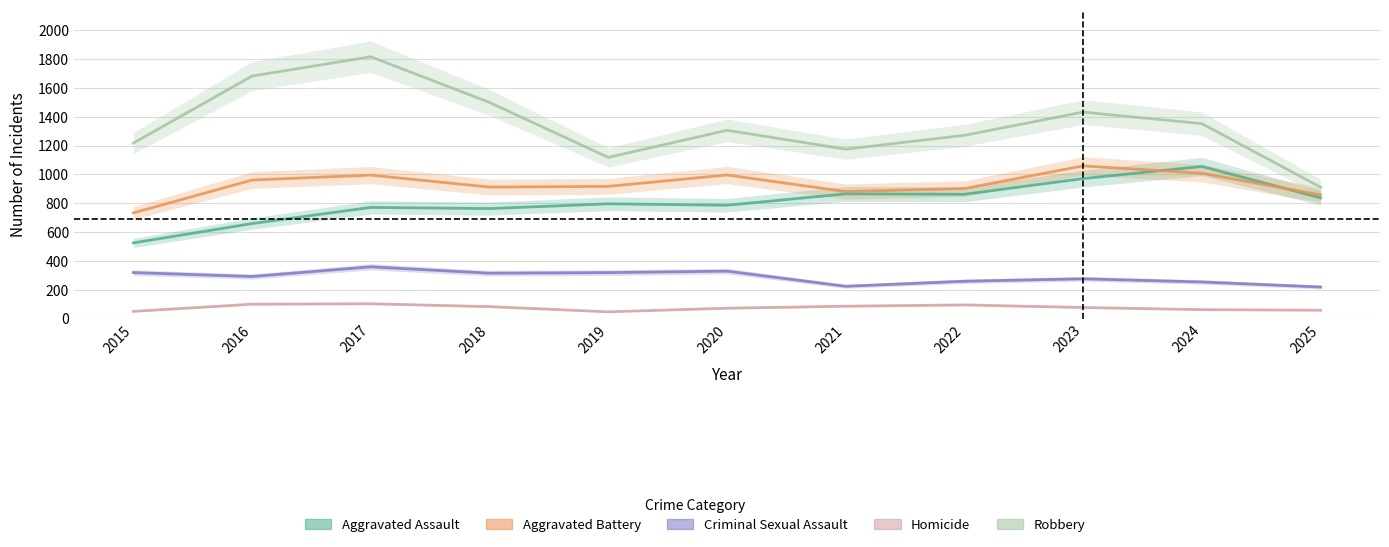

How many lines are shown in the chart?

5